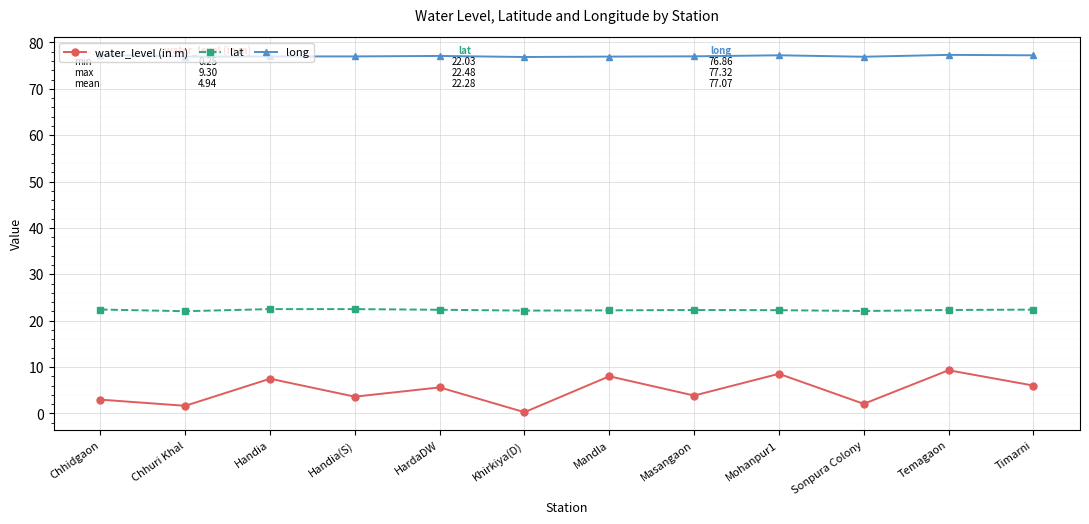

In long, how many points are higher than both neighbors (excluding endpoints)?

3